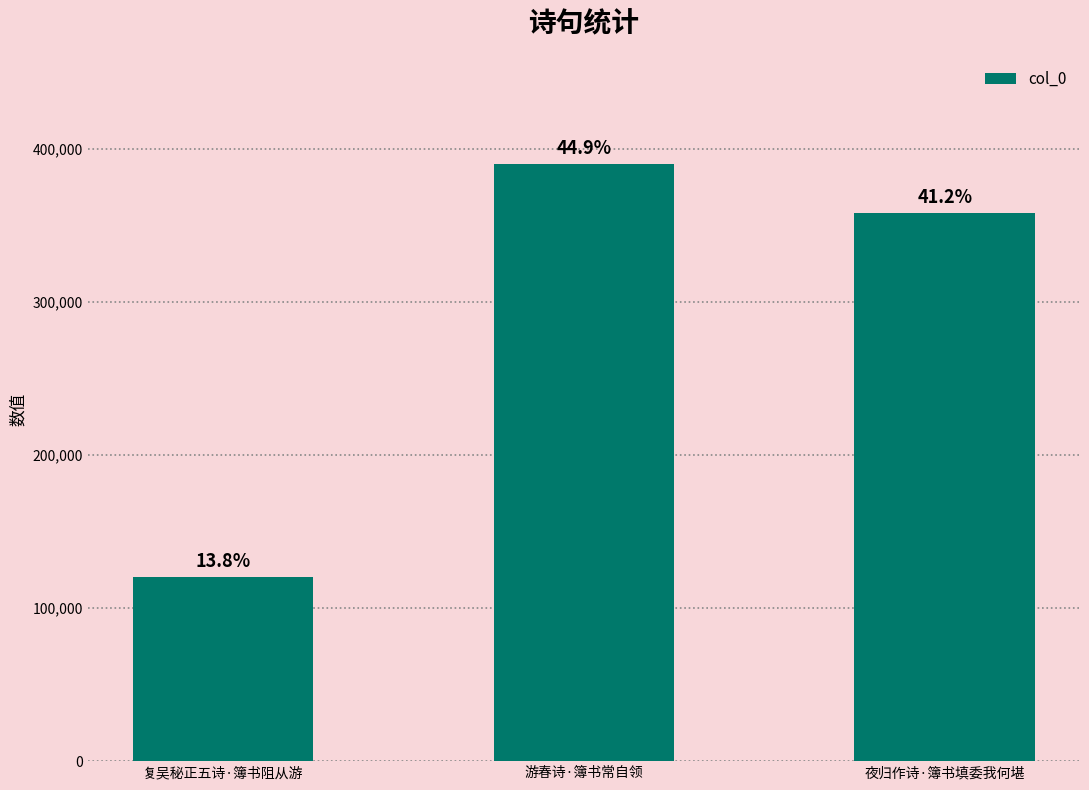

How many bars are there in total?

3